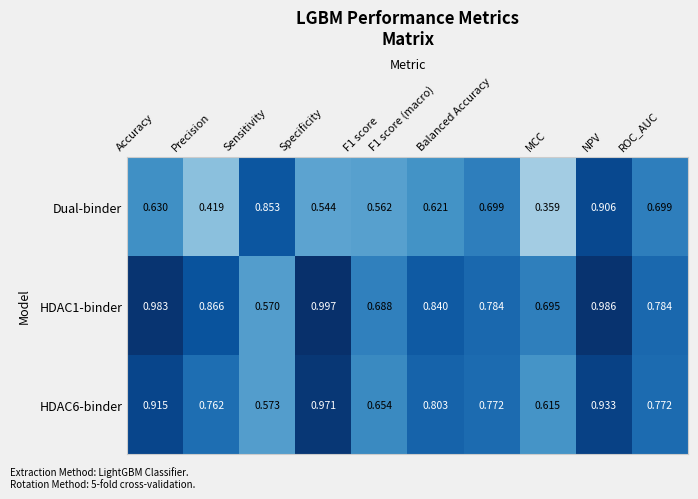

At Specificity, list the series in order from smallest to largest.

Dual-binder, HDAC6-binder, HDAC1-binder